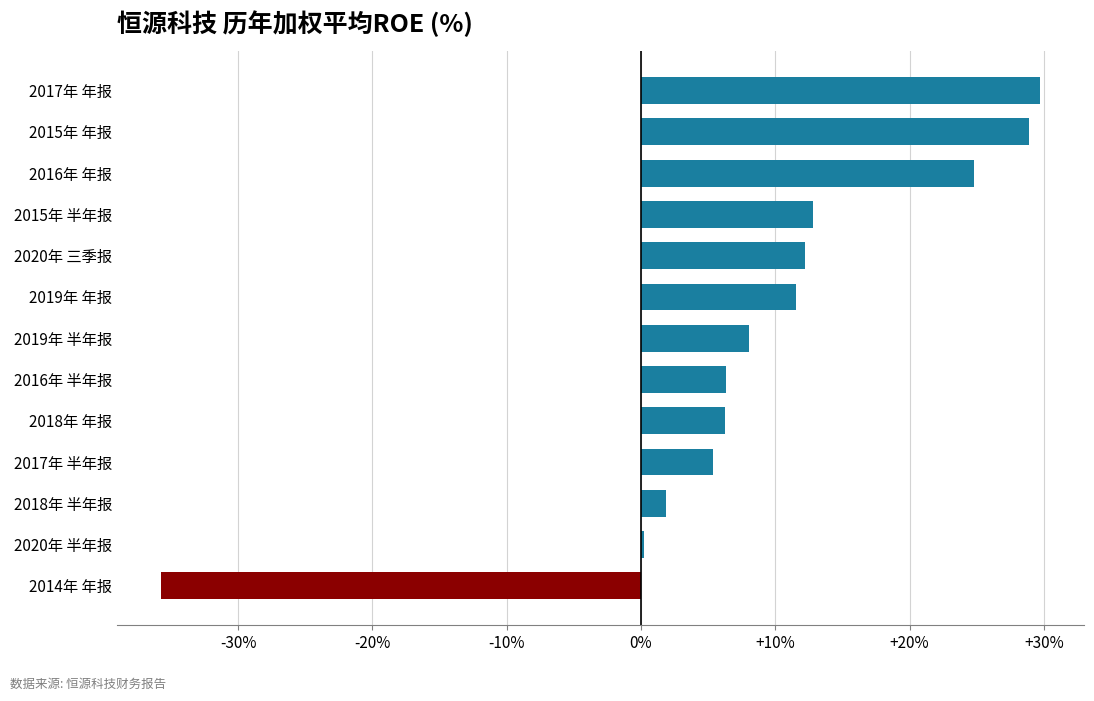

What is the average value?

8.6